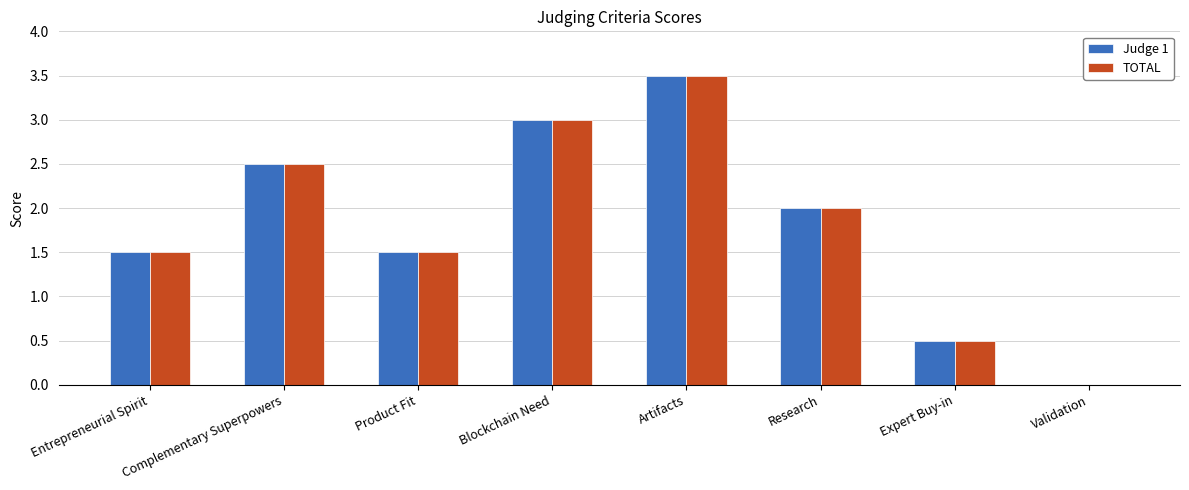

Read the TOTAL value at Blockchain Need.

3.0